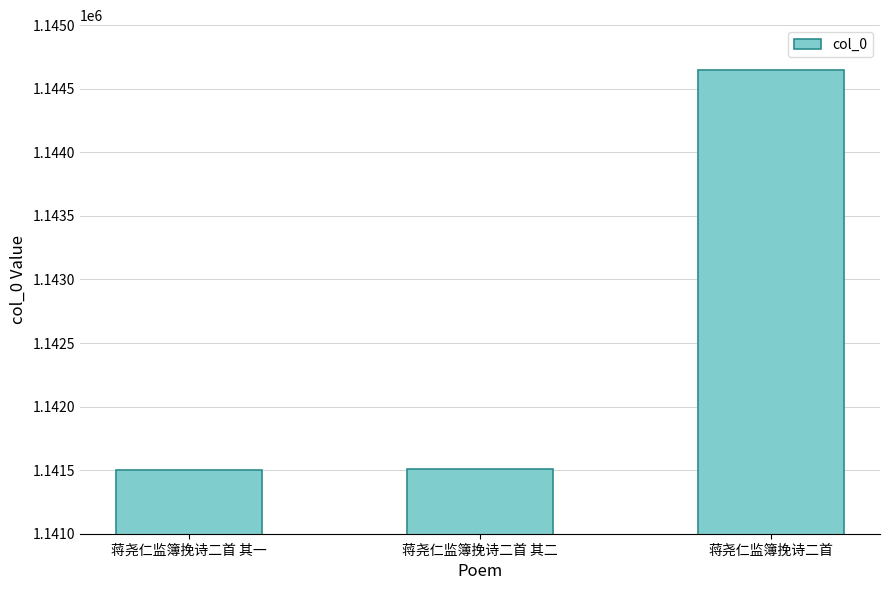

What is the value of the 2nd bar from the left?

1141506